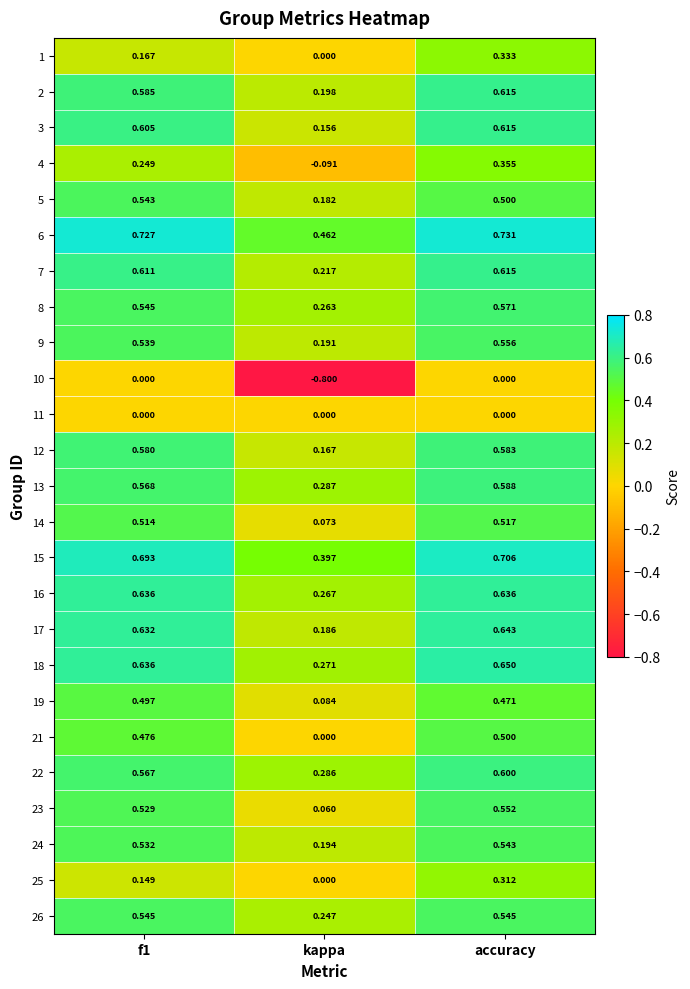

Is the value of 19 at kappa greater than the value of 23 at kappa?

Yes